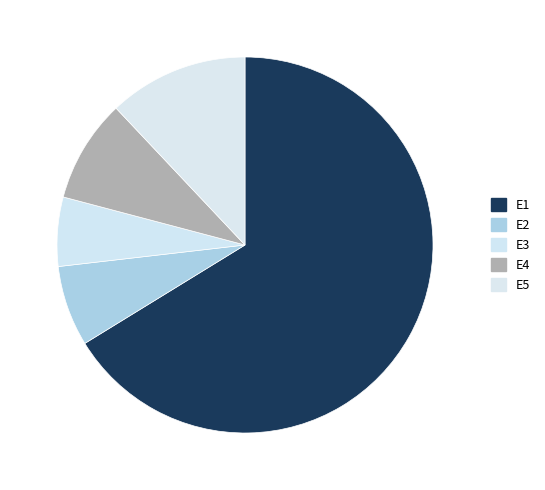

Combined, do E1 and E4 account for over 50%?

Yes